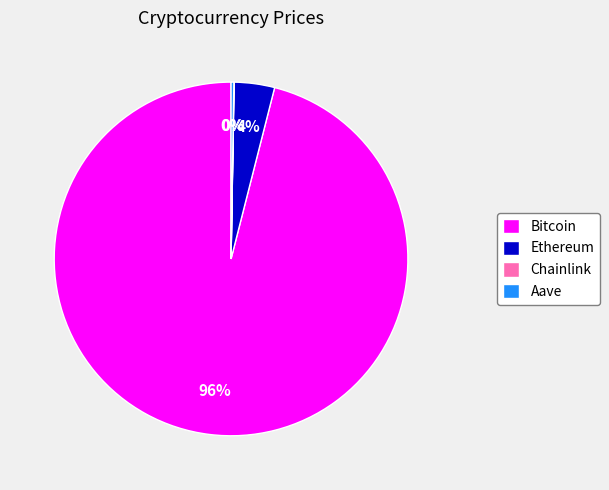

Which category accounts for the majority?

Bitcoin